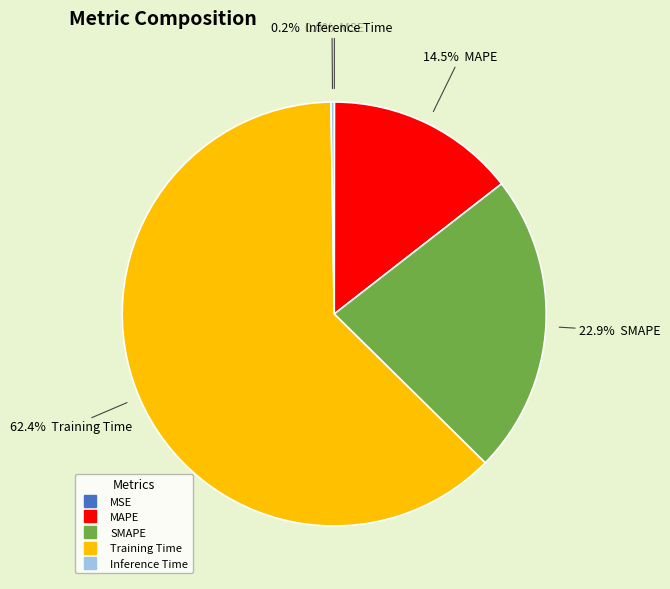

What is the majority slice?

Training Time